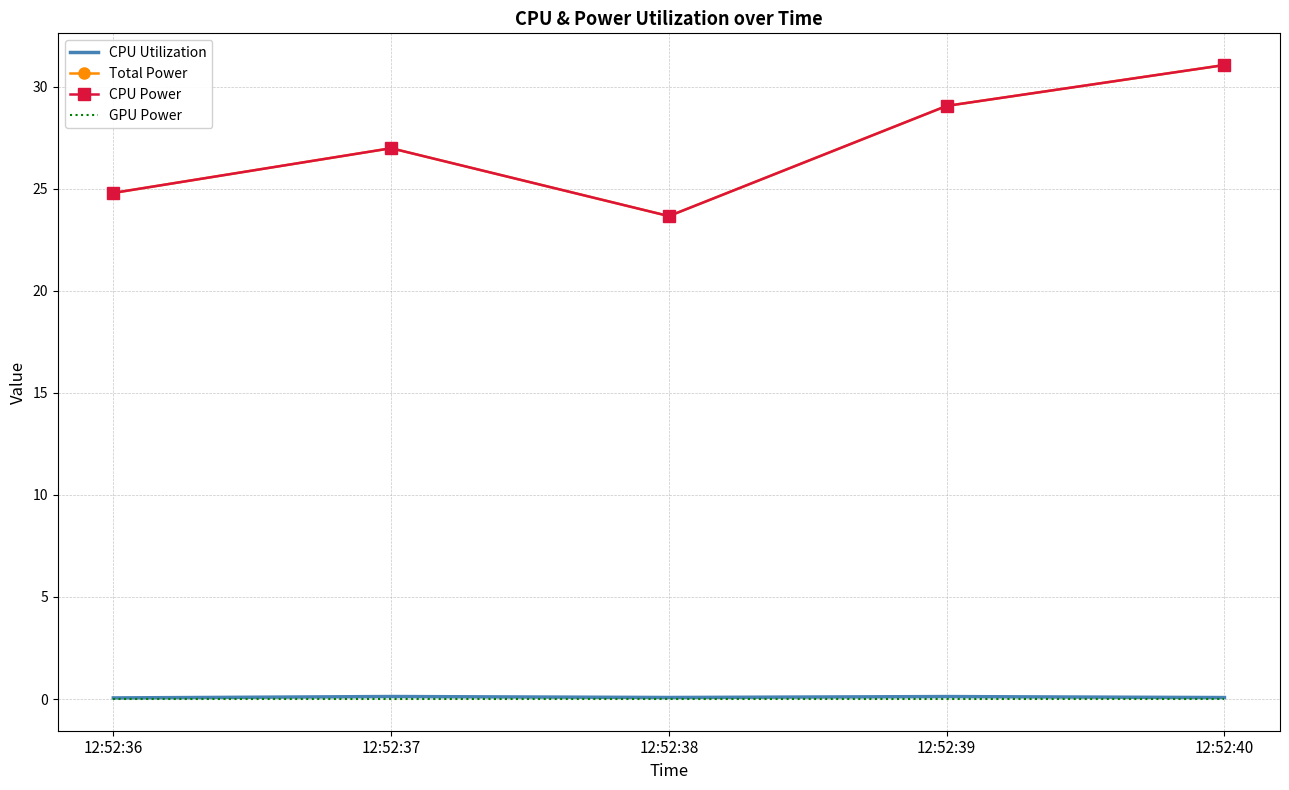

How many lines are shown in the chart?

4